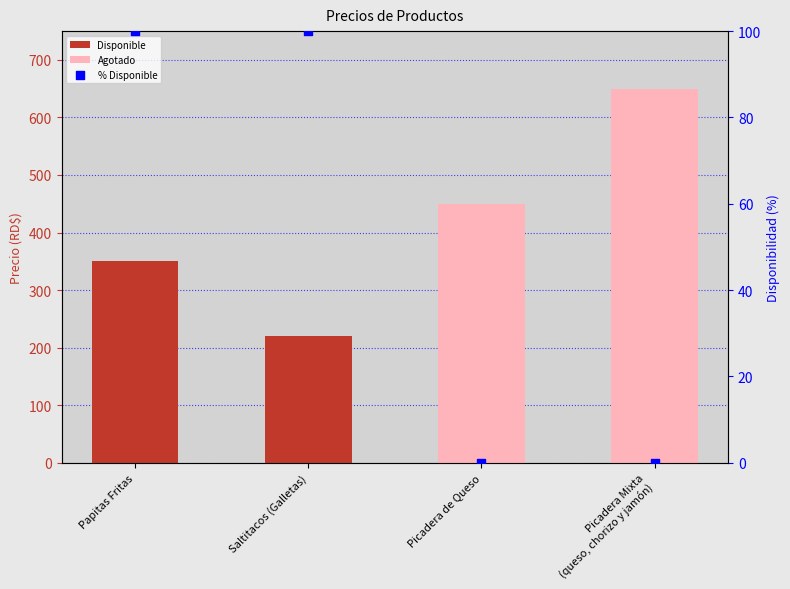

What is the ratio of the value at Saltitacos (Galletas) to the value at Papitas Fritas?

1.0